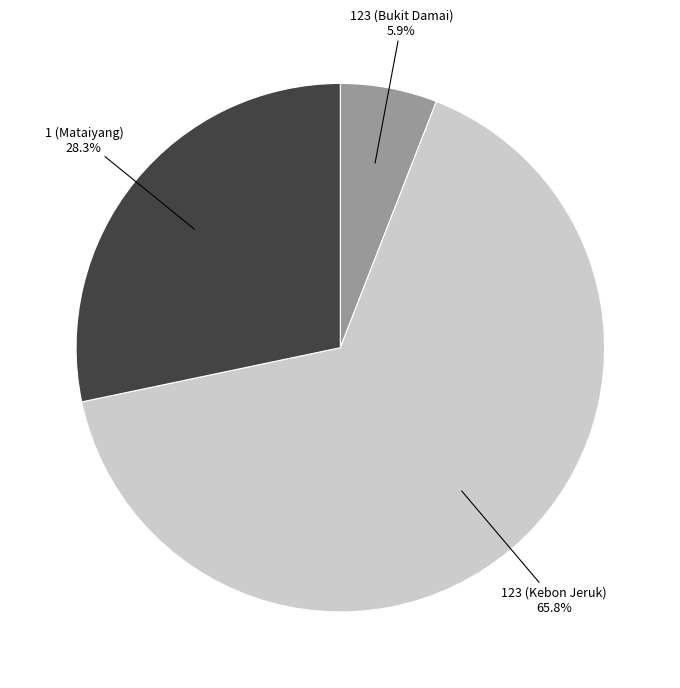

To the nearest percent, what is the difference between the largest and smallest slice percentages?

60%